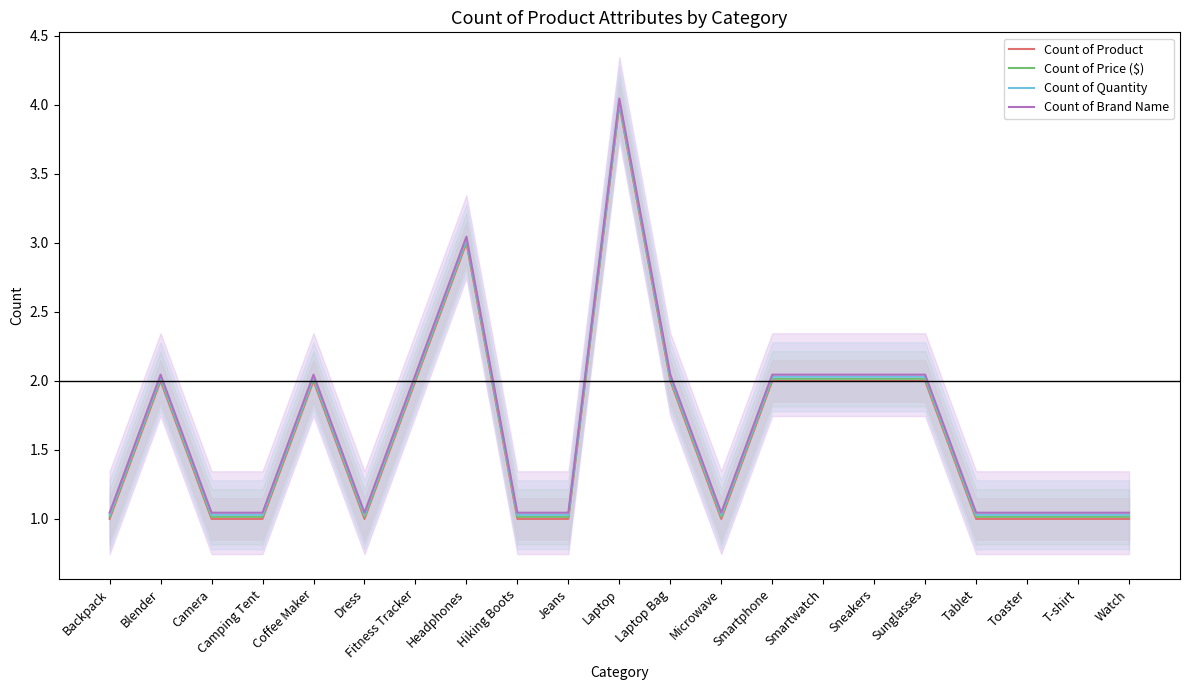

Is the value of Count of Brand Name at Dress greater than the value of Count of Product at Jeans?

Yes